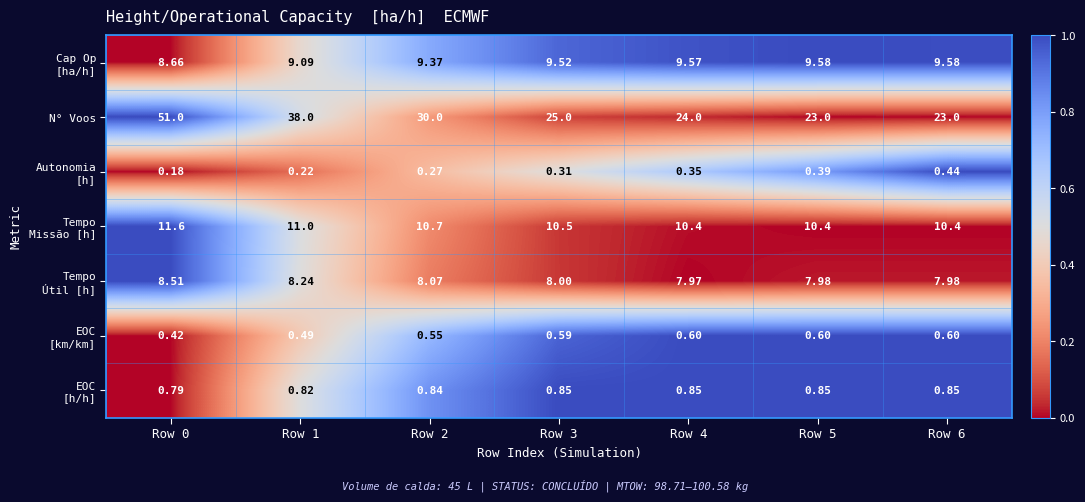

Which series has the widest spread of values?

N° Voos